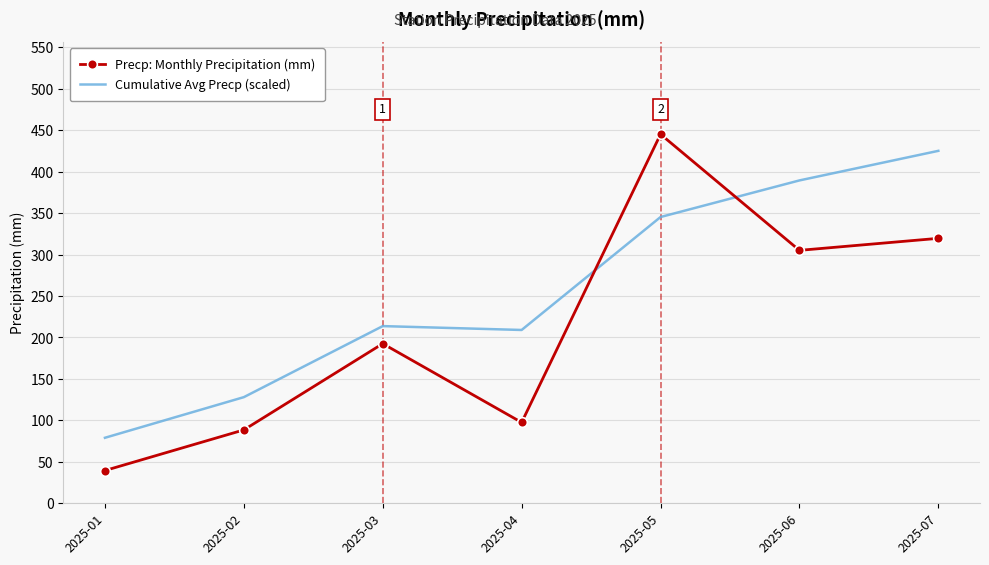

What is the difference between the maximum and minimum values in the Cumulative Avg Precp (scaled) series?

346.0